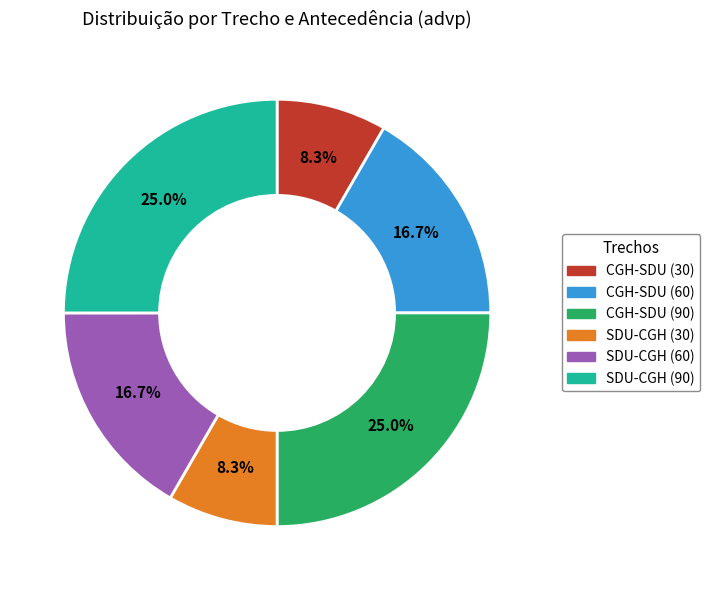

The SDU-CGH (30) slice represents 1% of the pie. True or false?

False